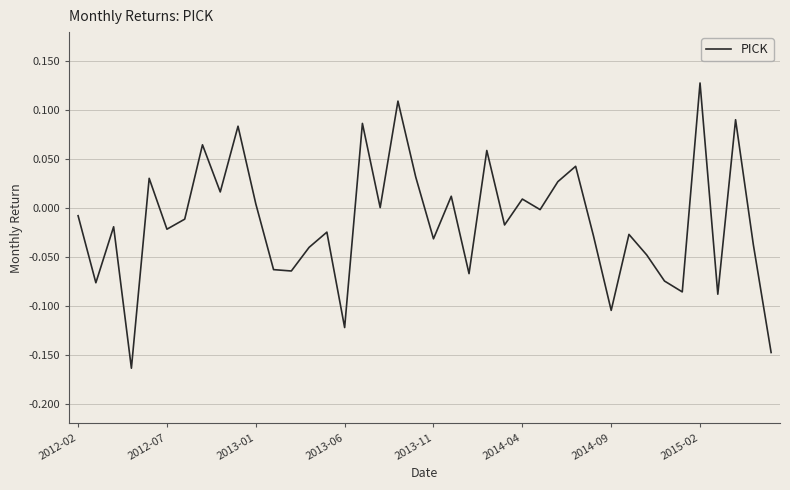

Which category has the highest value across all series?

2015-02